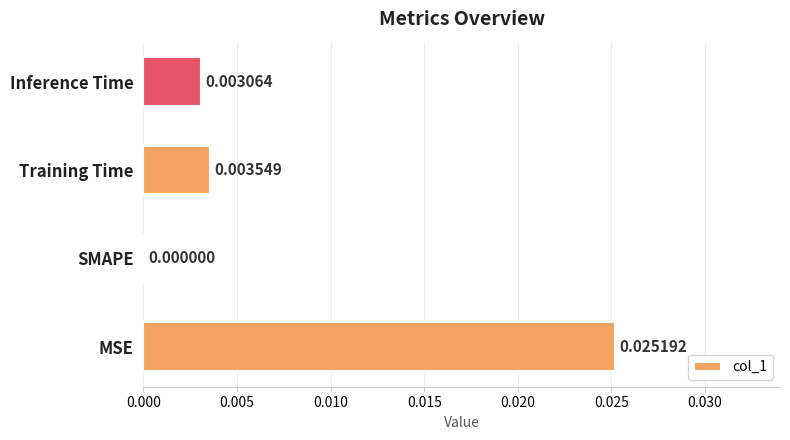

How many values are above zero?

3